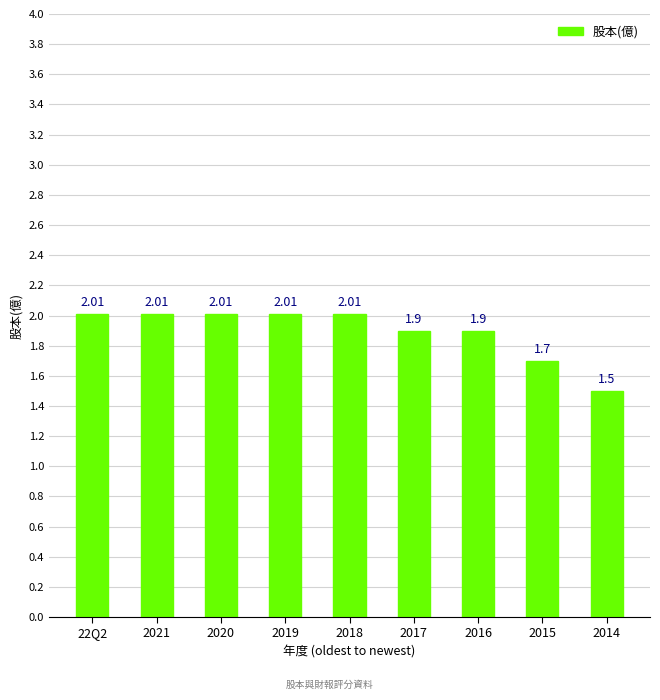

What is the label of the 1st bar from the right?

2014